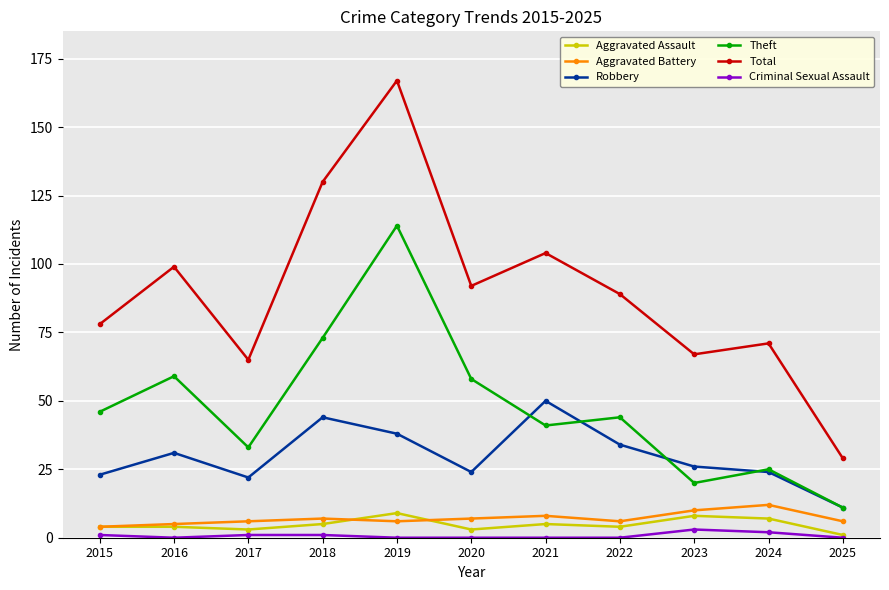

What is the average value of the Theft series?

48